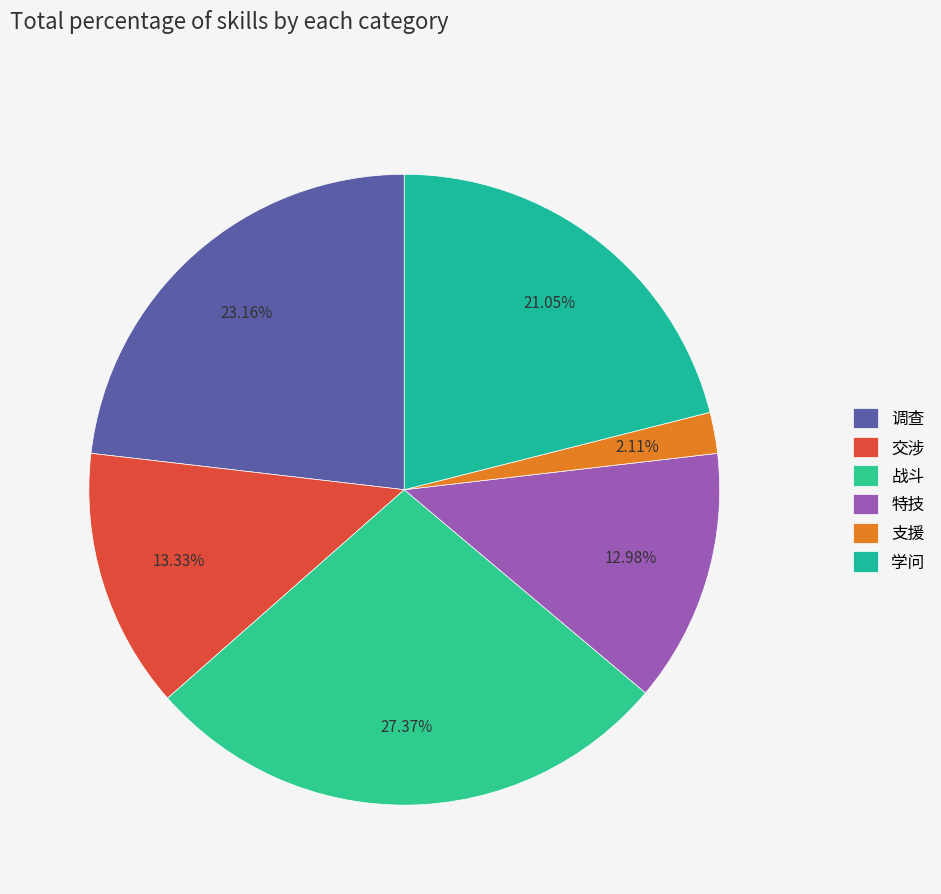

What is the smallest slice in the pie chart?

支援